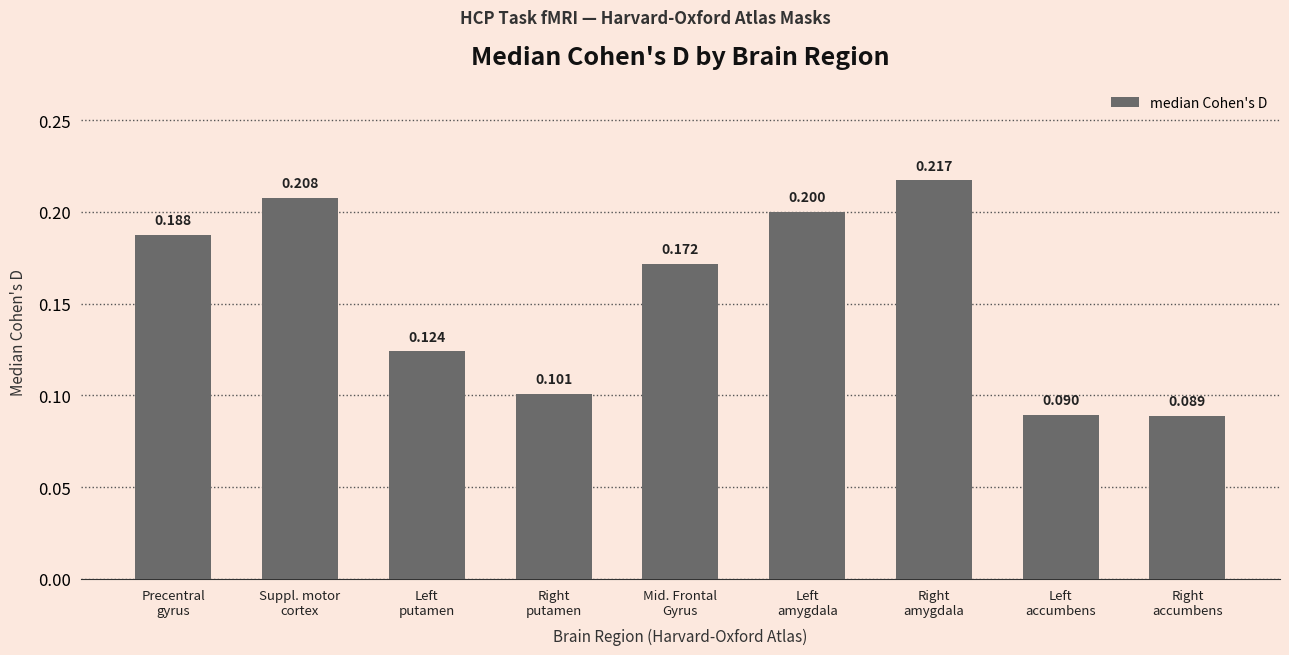

What is the greatest value displayed?

0.2